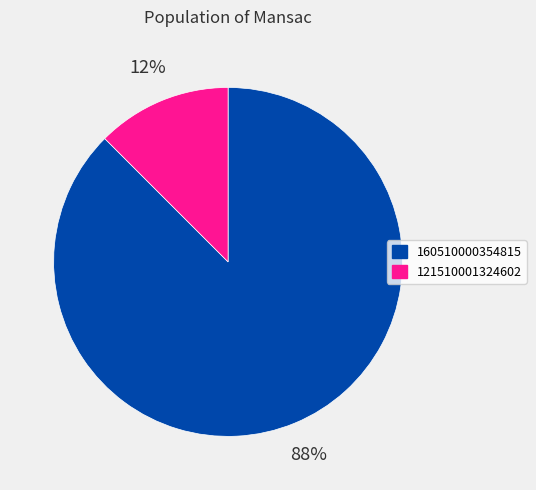

True or false: 121510001324602 accounts for 12% of the total.

True